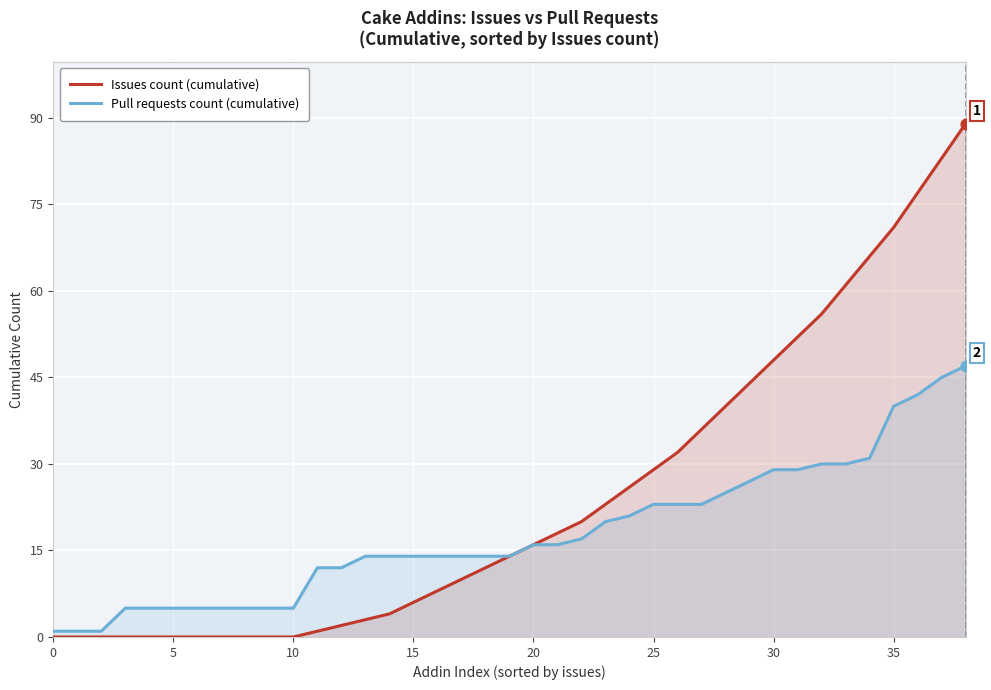

What are all the series names shown in the legend?

Issues count (cumulative), Pull requests count (cumulative)